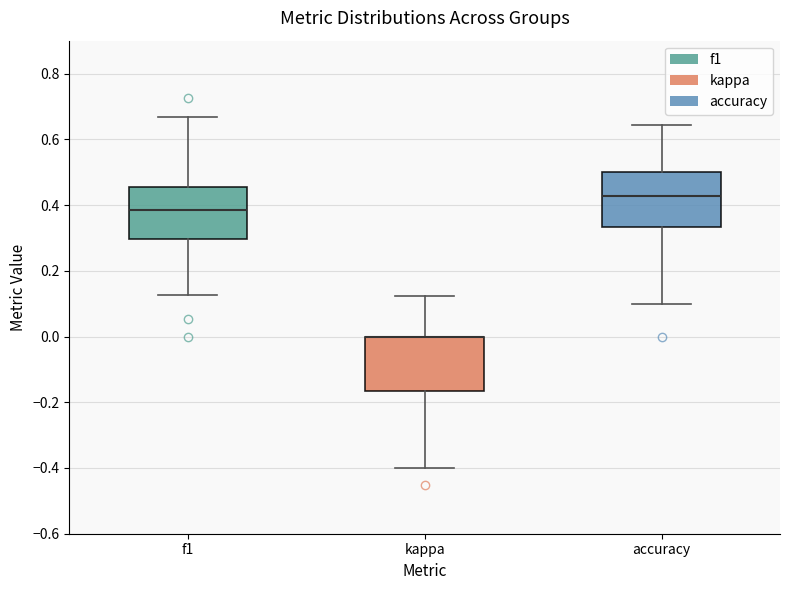

Reading left to right, read every box against the y-axis: the position of its median line, the range the box covers, and the ends of its whiskers. The values are not printed on the chart, so give them approximately, as read against the axis.

f1: median 0.38, box 0.30 to 0.46, whiskers 0.12 to 0.66
kappa: median 0.00 (drawn on the box's upper edge), box -0.16 to 0.00, whiskers -0.40 to 0.12
accuracy: median 0.42, box 0.34 to 0.50, whiskers 0.10 to 0.64